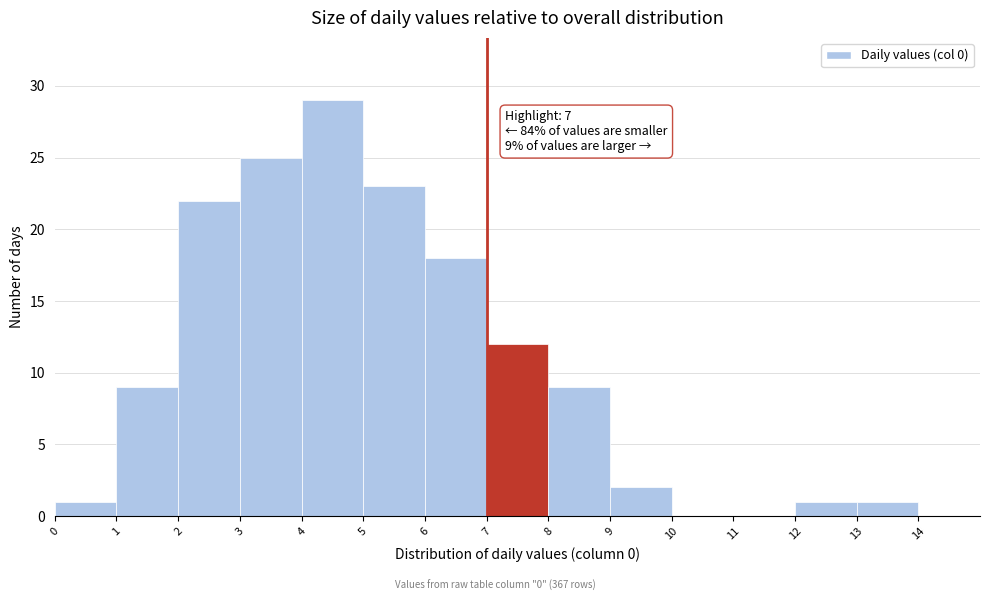

Which range on the x-axis has the tallest bar?

4 to 5